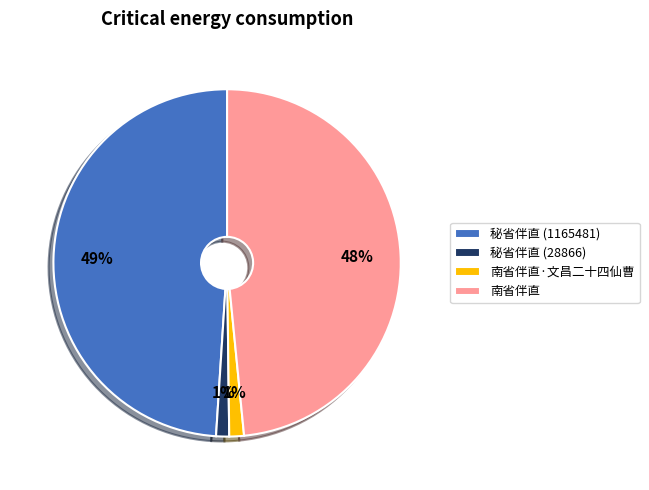

To the nearest percent, what is the difference between the largest and smallest slice percentages?

48%